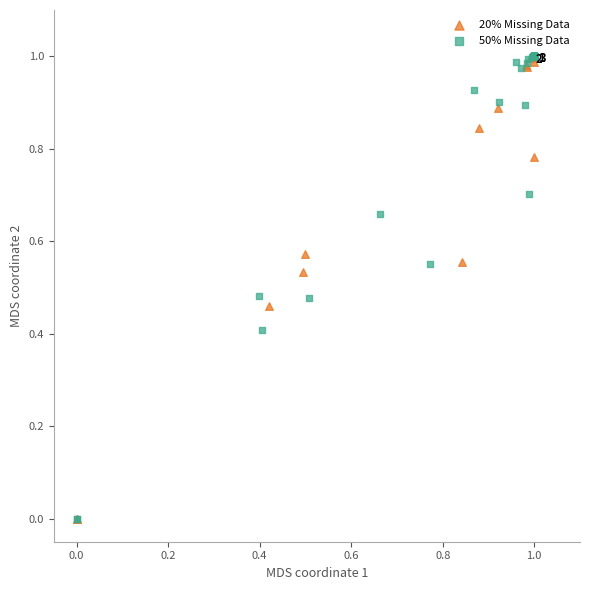

What are all the series names shown in the legend?

20% Missing Data, 50% Missing Data